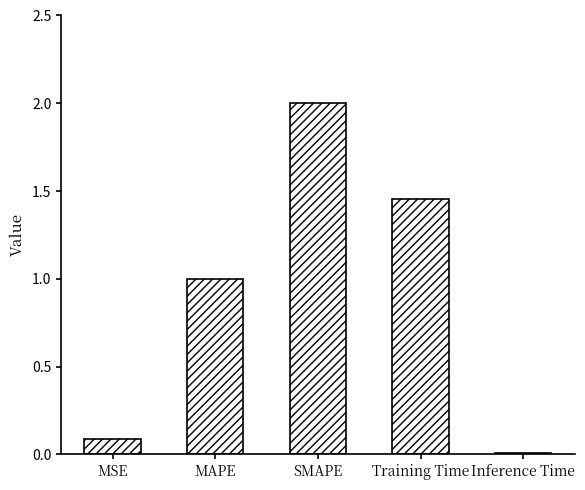

The chart shows a value of 0.3 at MAPE. True or false?

False